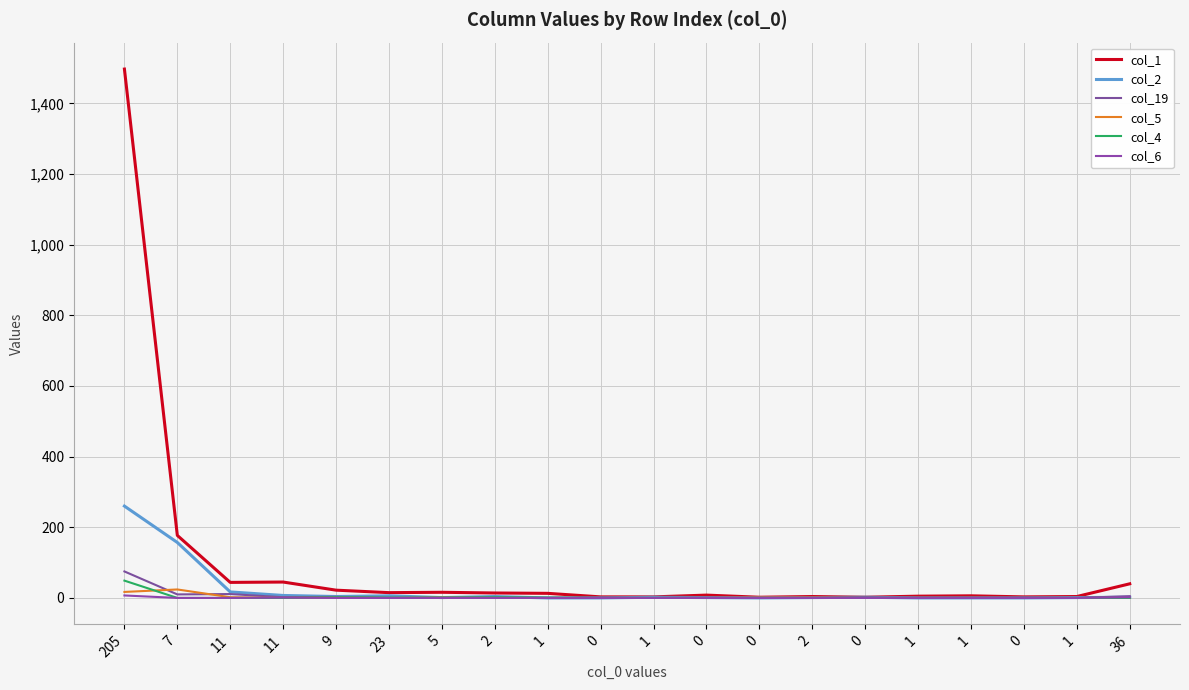

Does the chart have visible grid lines?

Yes